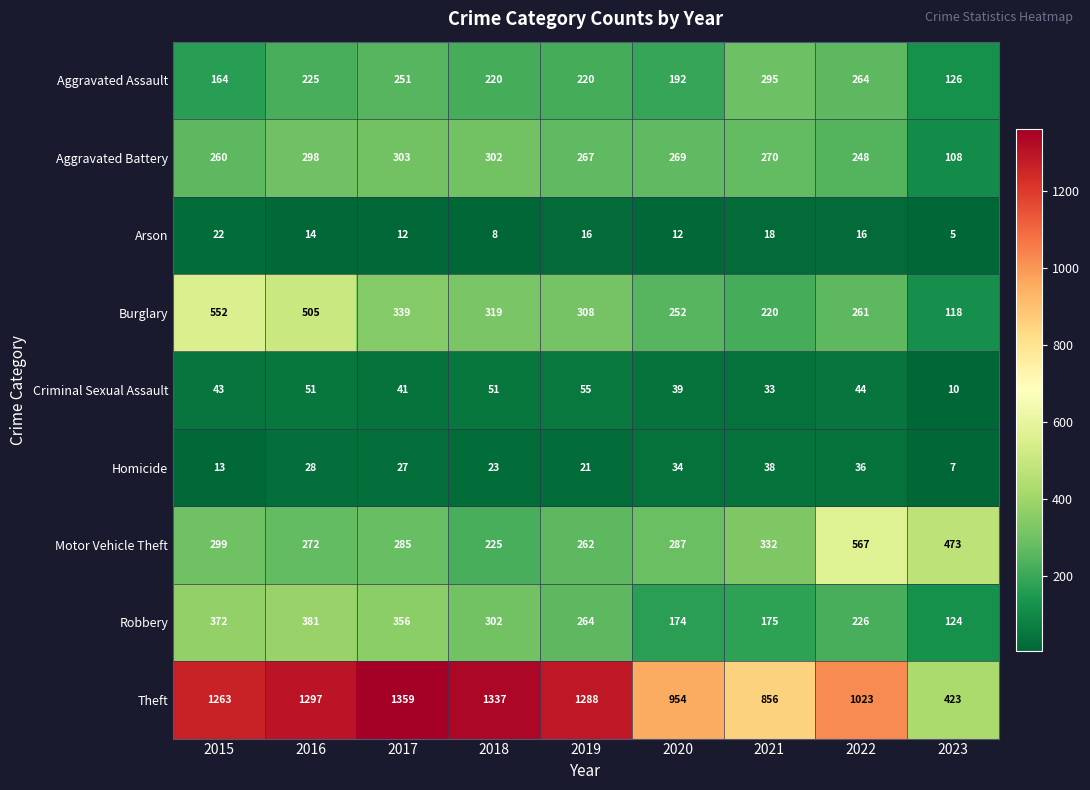

Count the number of categories in the chart.

9